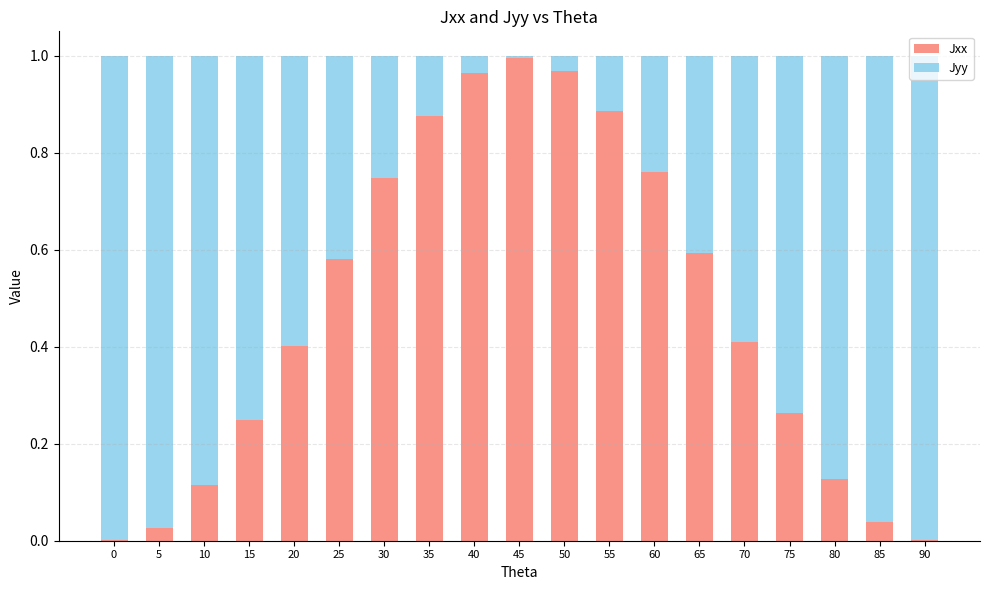

The value of Jxx at 15 is 0.1. True or false?

False